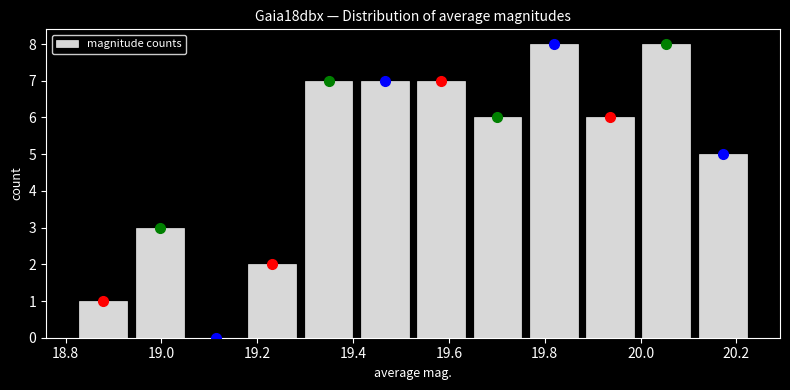

What is the height of the bar covering 19.18 to 19.30 on the x-axis? Neither the bar edges nor the heights are printed on the chart, so give them approximately, as read against the axes.

2